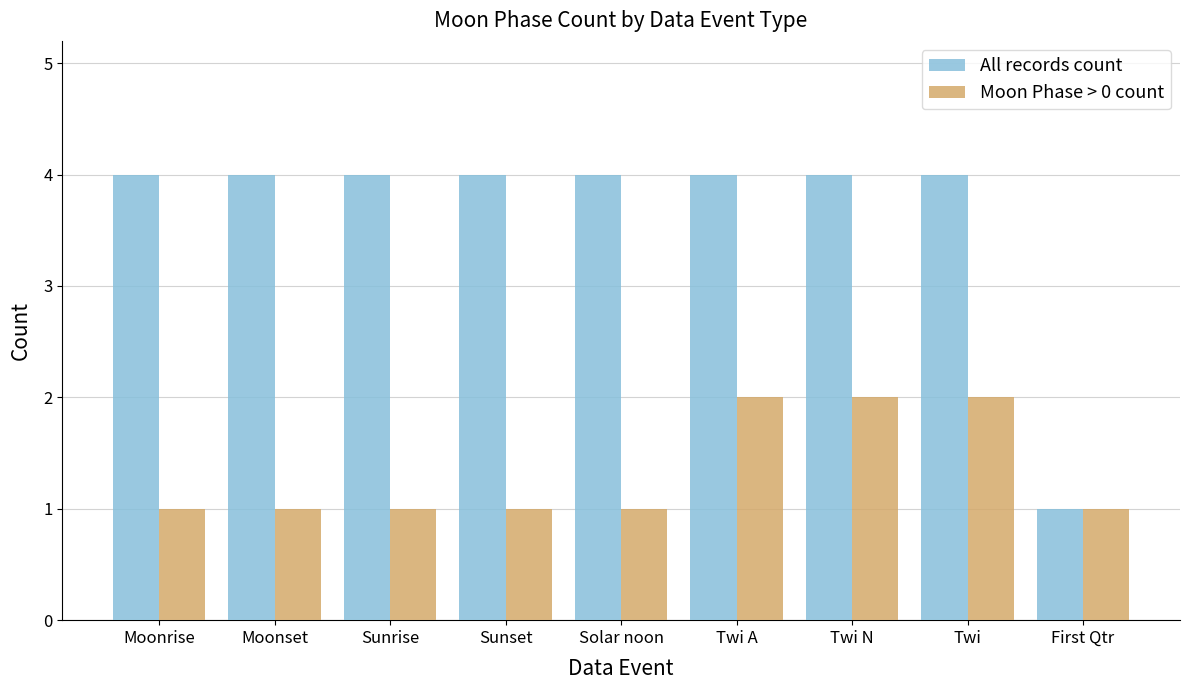

Rank the series at Twi from highest to lowest value.

All records count, Moon Phase > 0 count